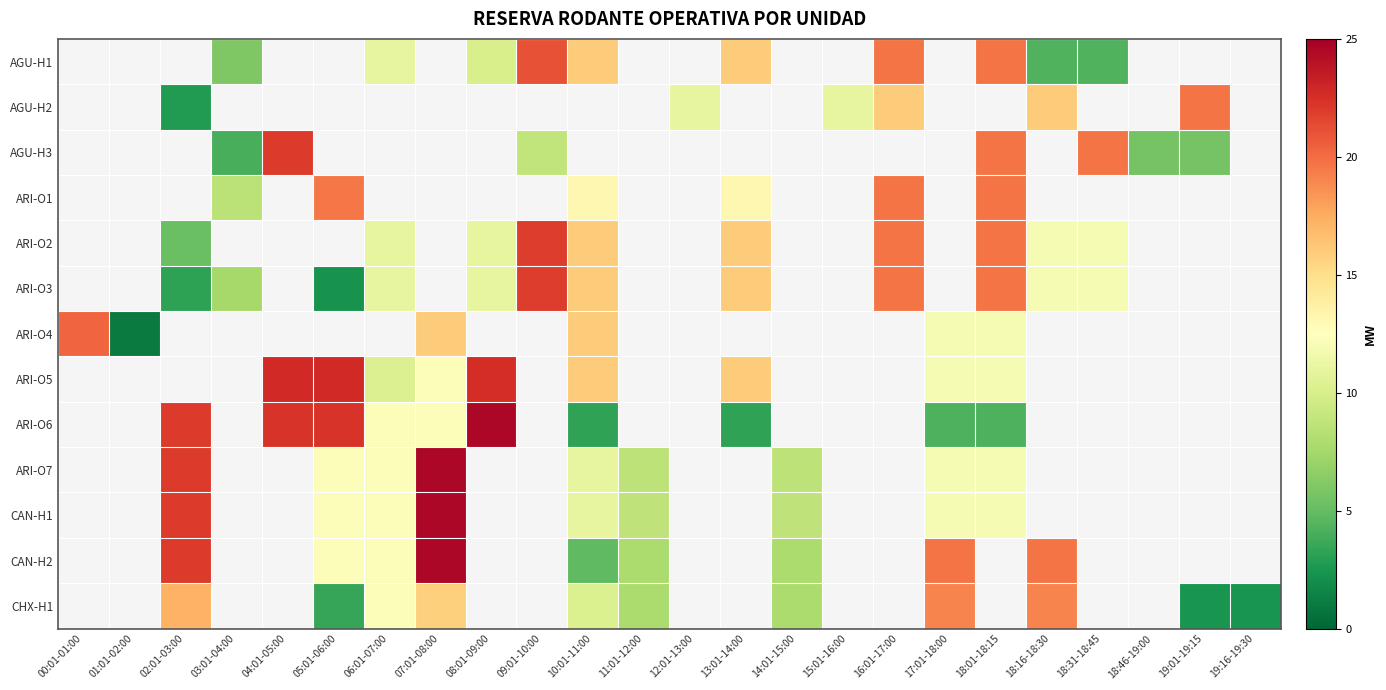

True or false: ARI-O5 has a value of 13.4 at 05:01-06:00.

False